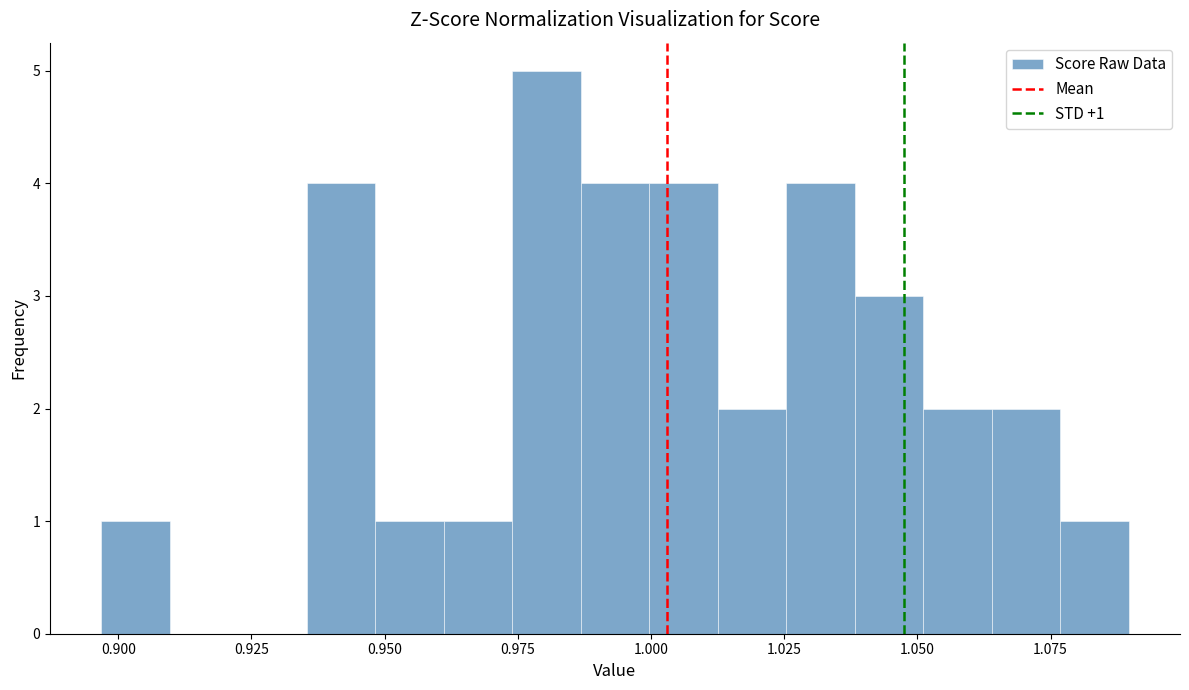

Read against the x-axis, roughly where is the centre of the tallest bar?

0.980